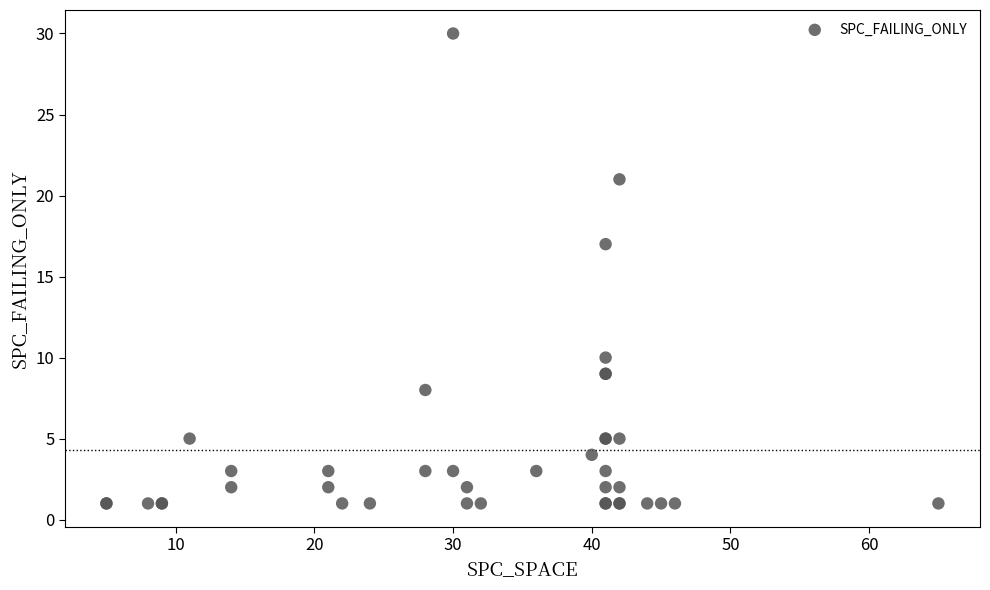

What Y value in the scatter plot is closest to 15?

17